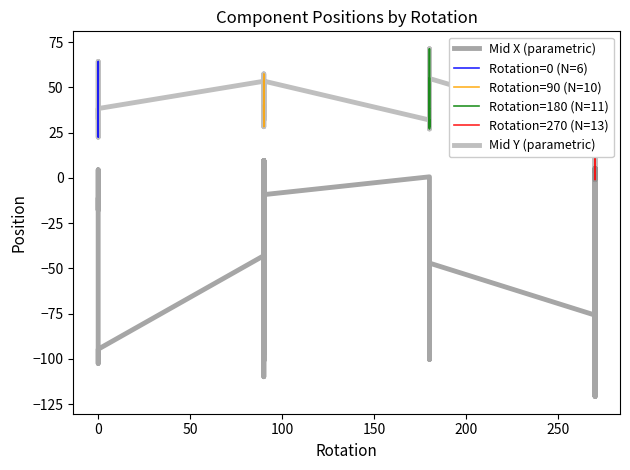

Which series has the largest range (max minus min)?

Mid X